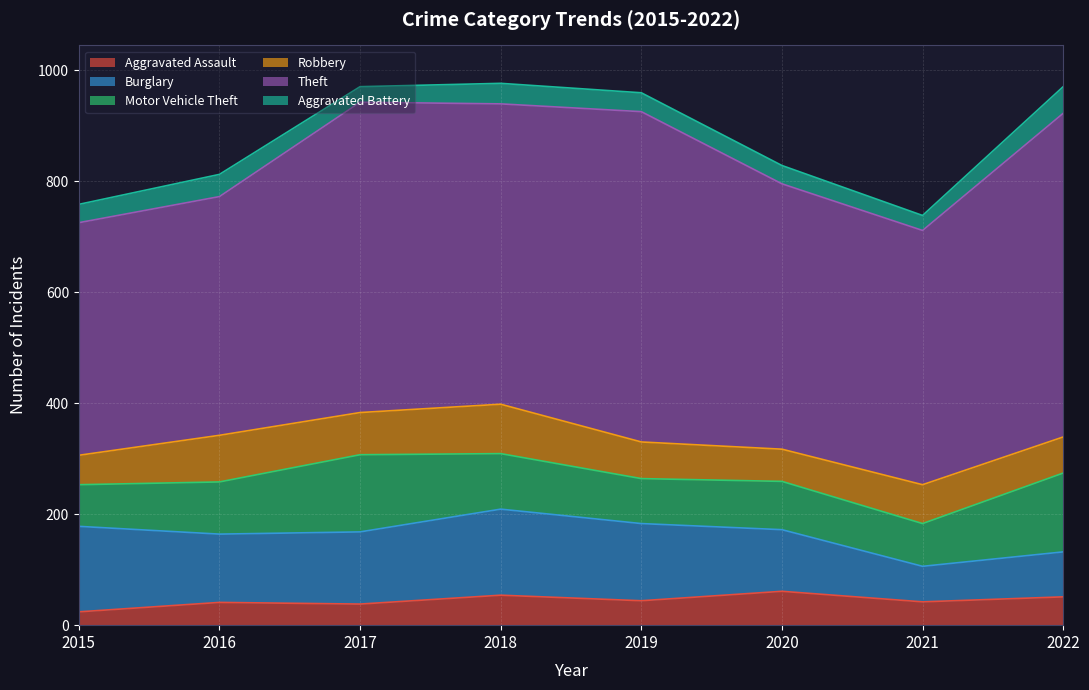

How many series are shown in this chart?

6